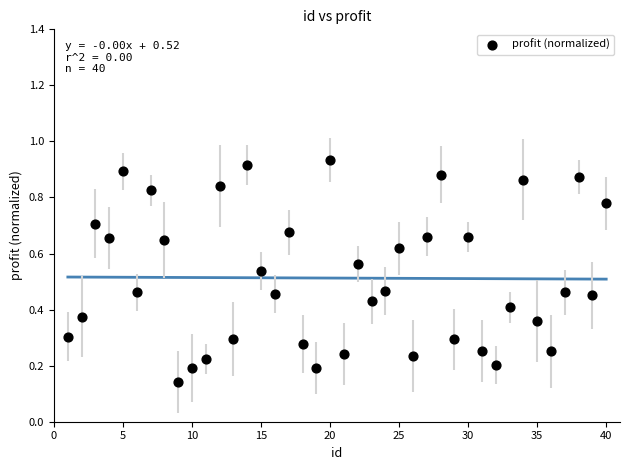

What is the range of X values (max minus min)?

39.0